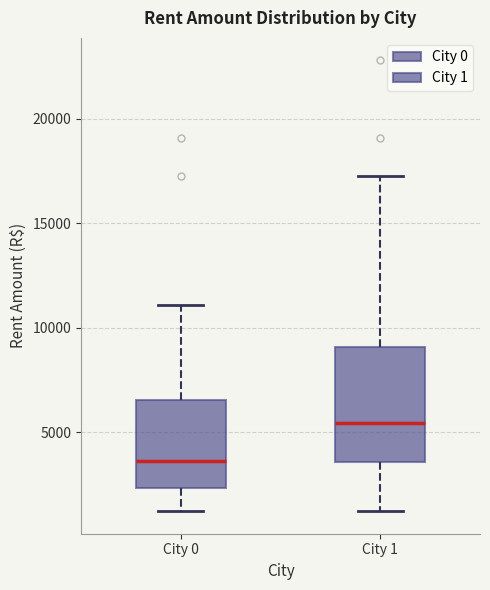

Which box is the tallest, from its lower edge to its upper edge?

City 1